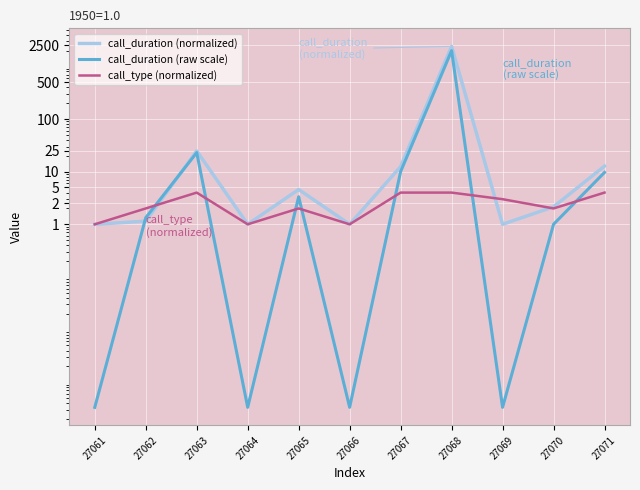

Is it true that call_duration (normalized) equals 4.6 at 27065?

True